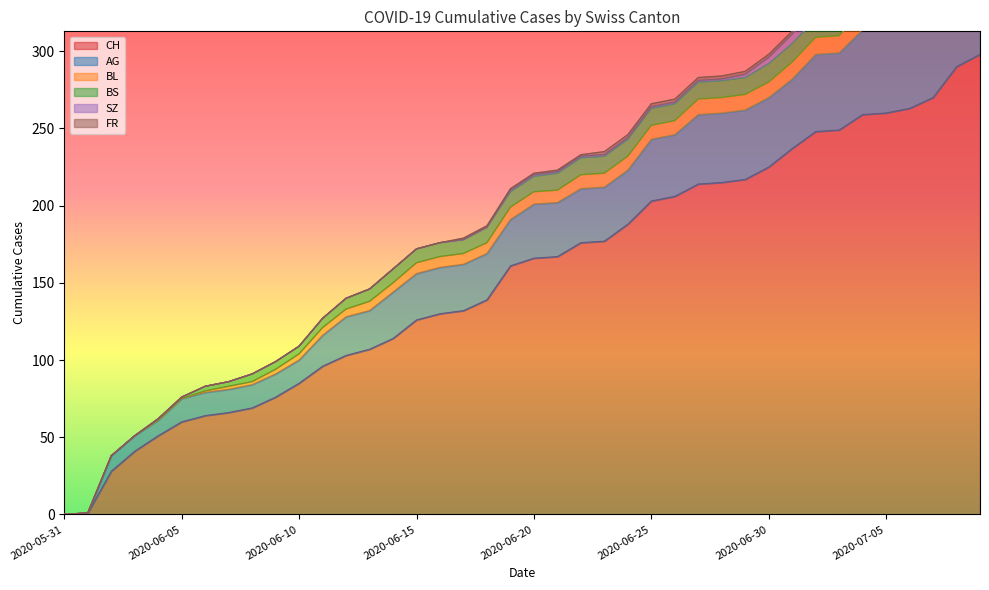

Which series has the largest total across all categories?

CH